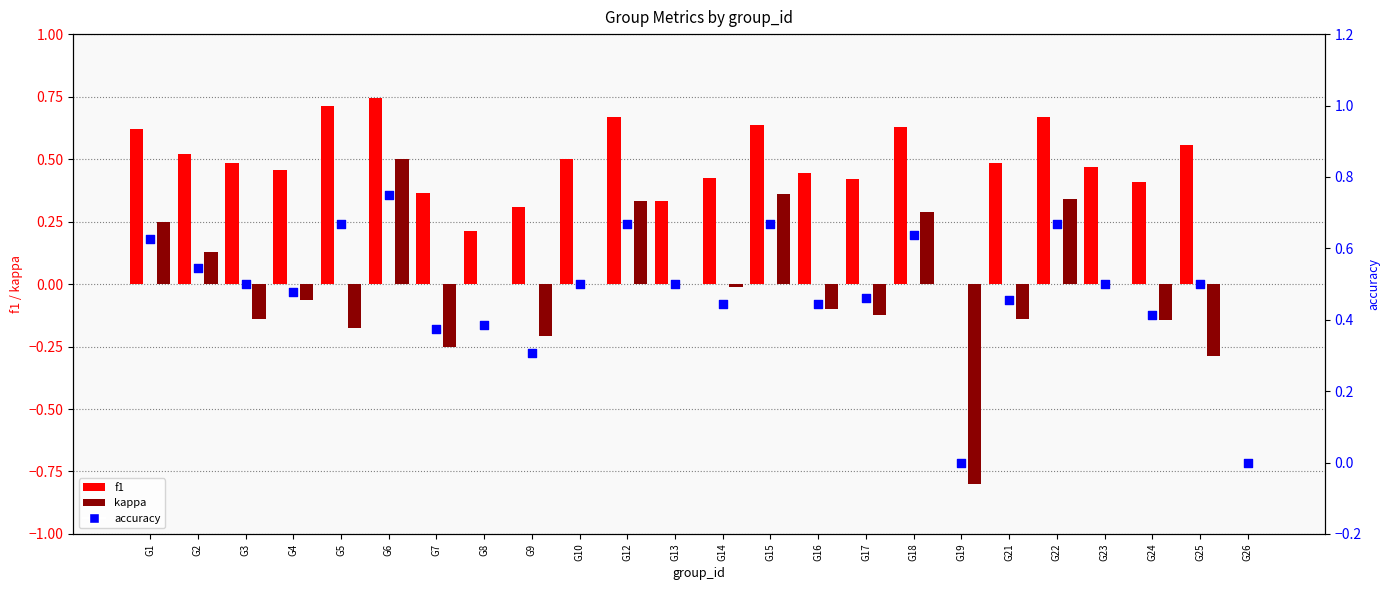

Which series has the largest total across all categories?

accuracy